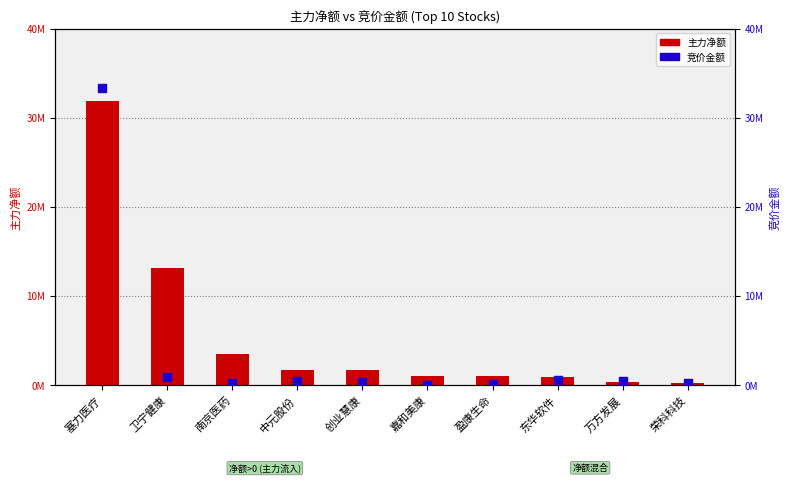

Which series contains the lowest Y value?

竞价金额